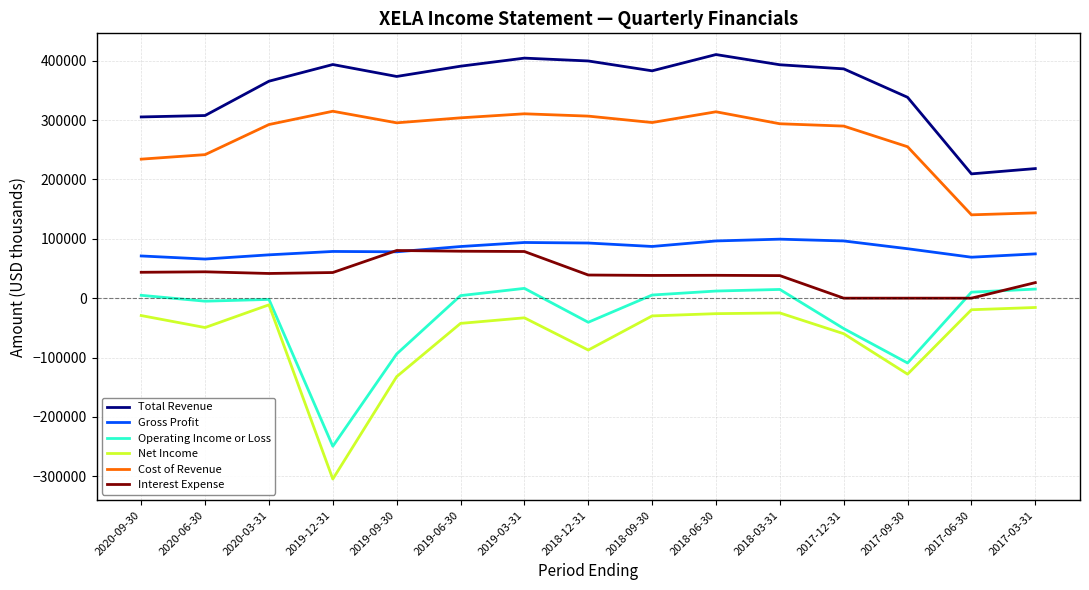

How many series are shown in this chart?

6